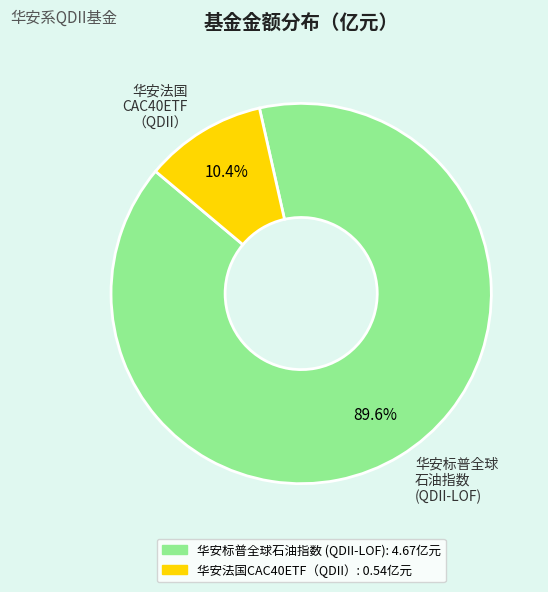

Which category has the biggest portion of the pie?

华安标普全球 石油指数 (QDII-LOF)